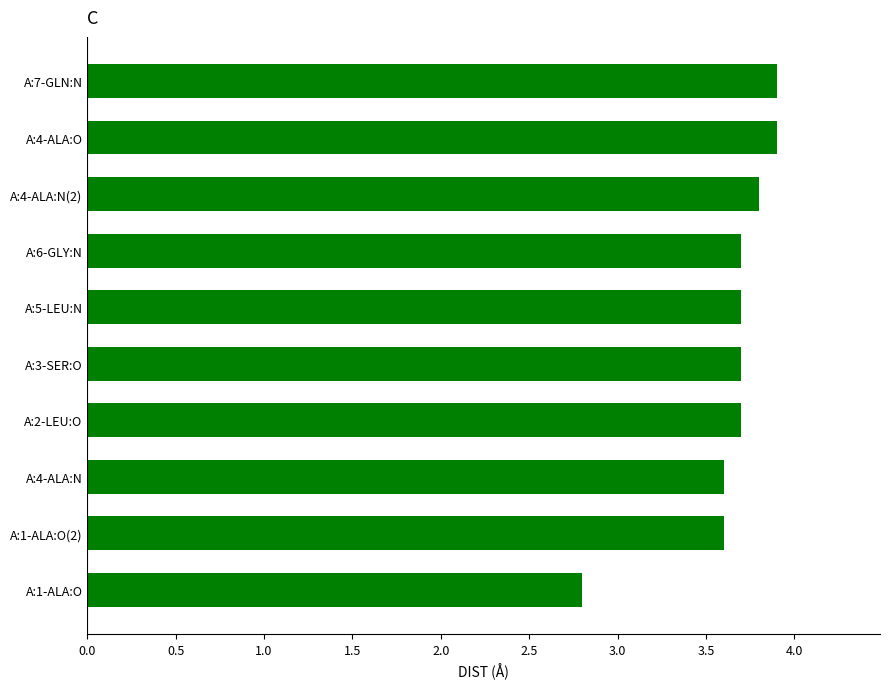

Count the number of data series in this chart.

1